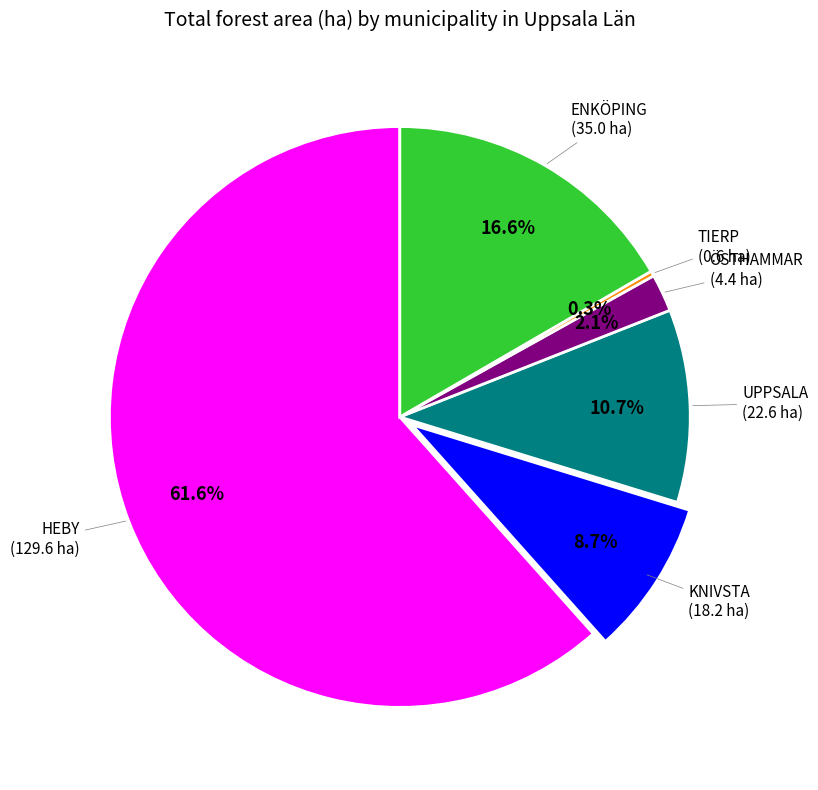

Is there a majority slice in this chart?

Yes